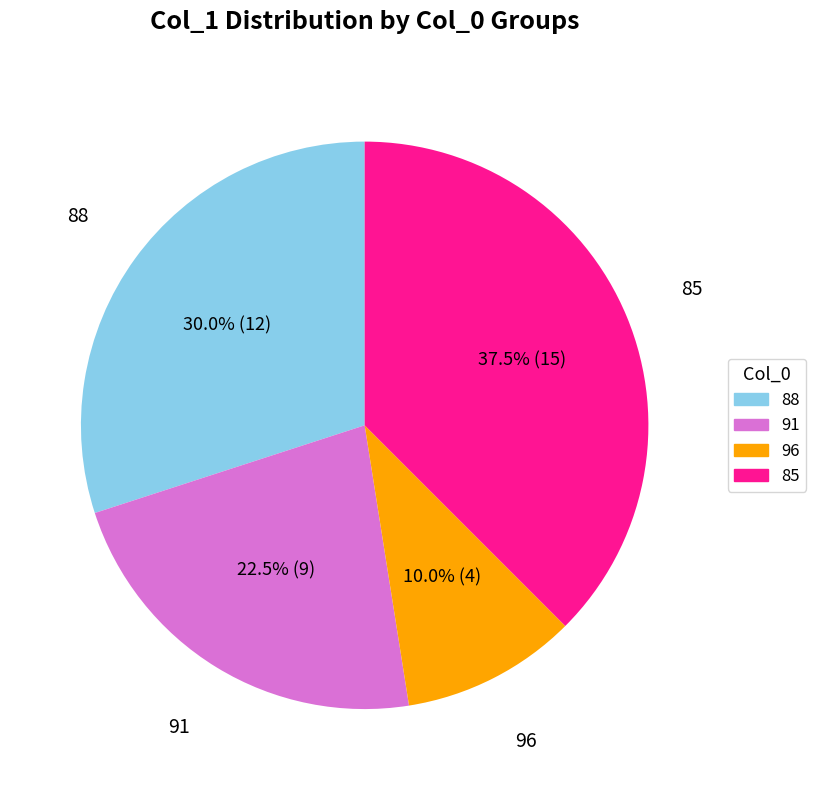

Is there any slice that represents more than half of the pie?

No